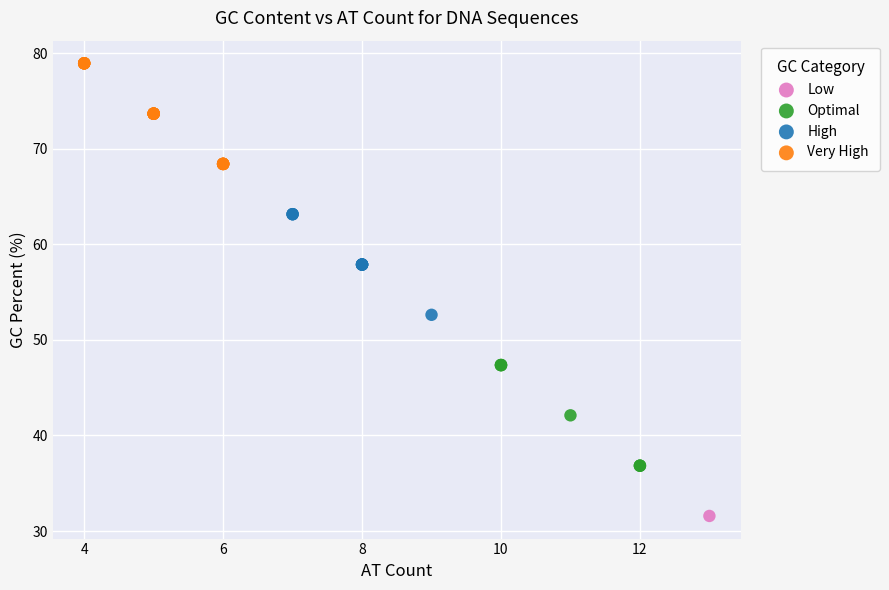

Which series reaches the maximum Y coordinate?

Very High